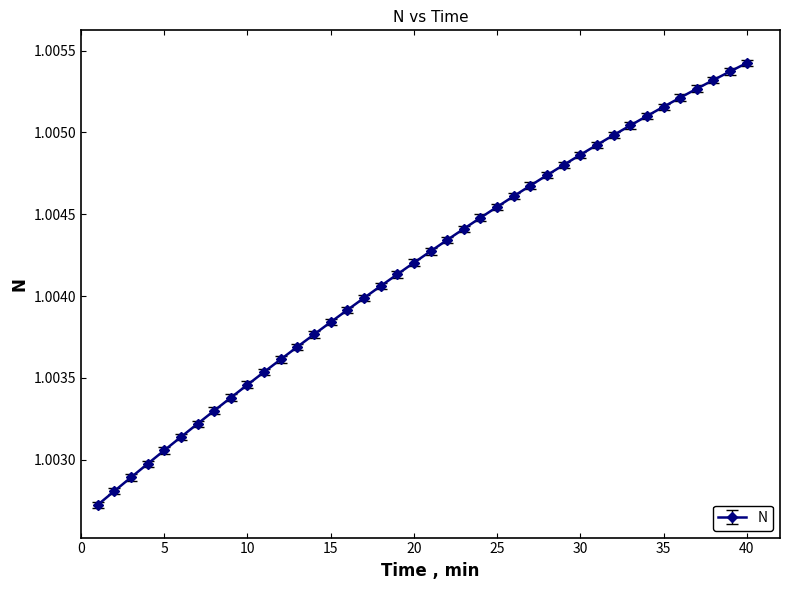

How many values are between 1 and 2?

40